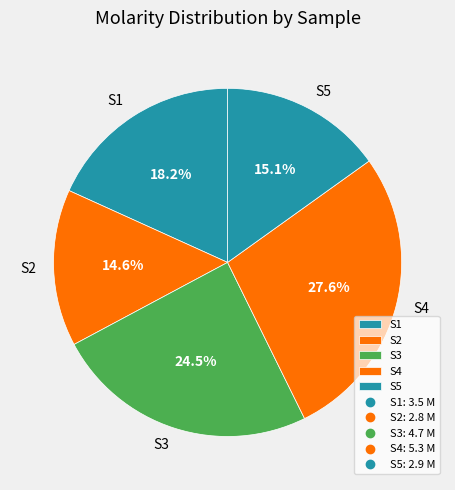

Rank the categories by value from highest to lowest.

S4, S3, S1, S5, S2